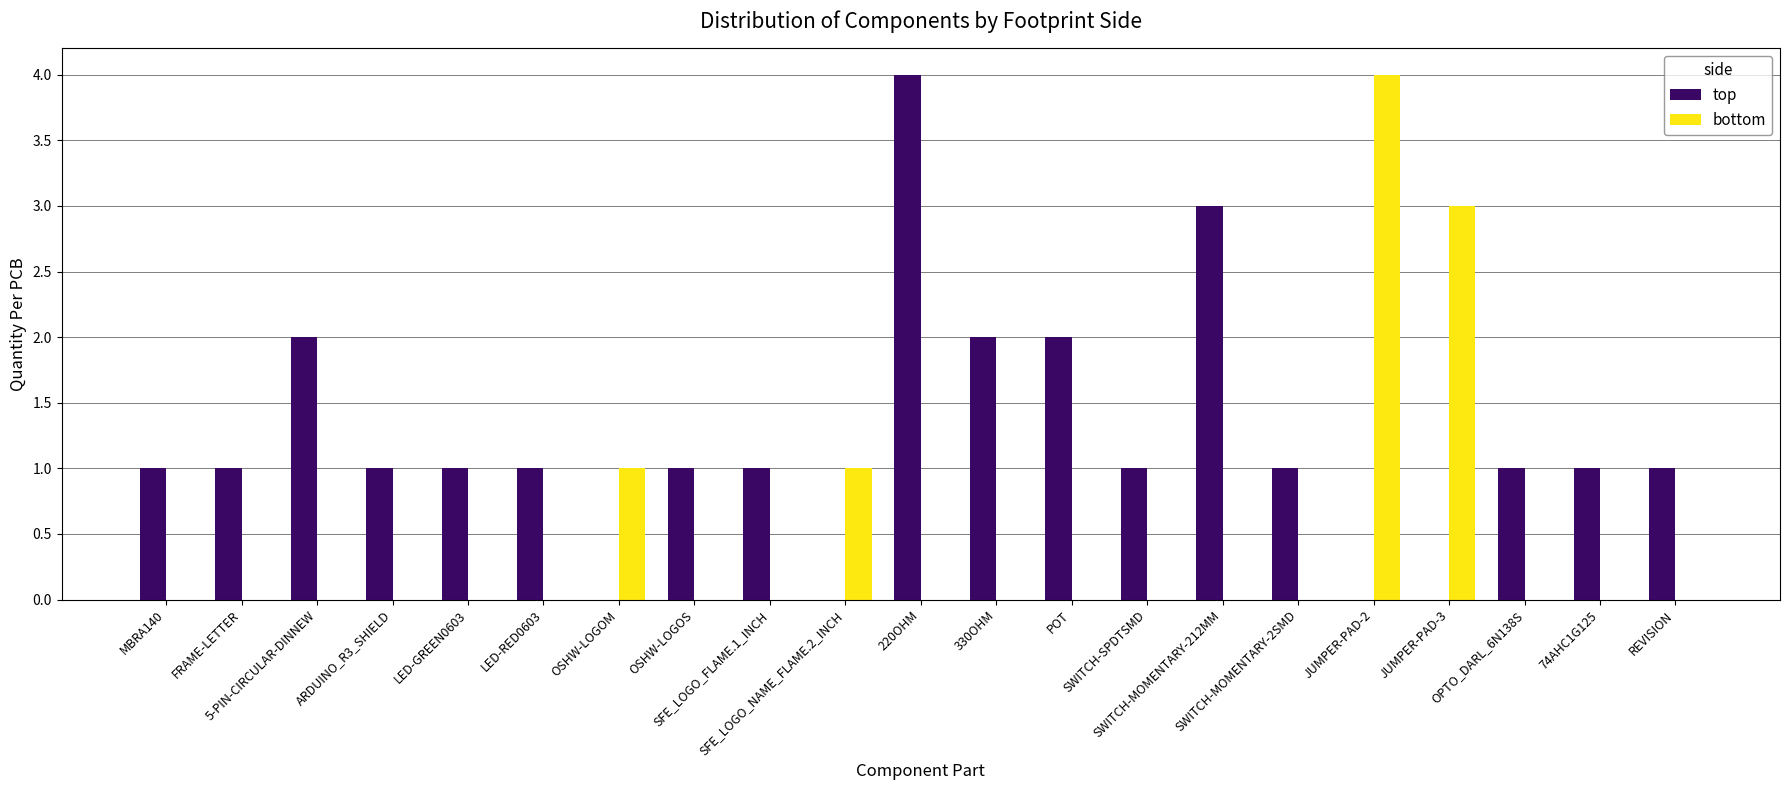

Which series has the largest total across all categories?

top